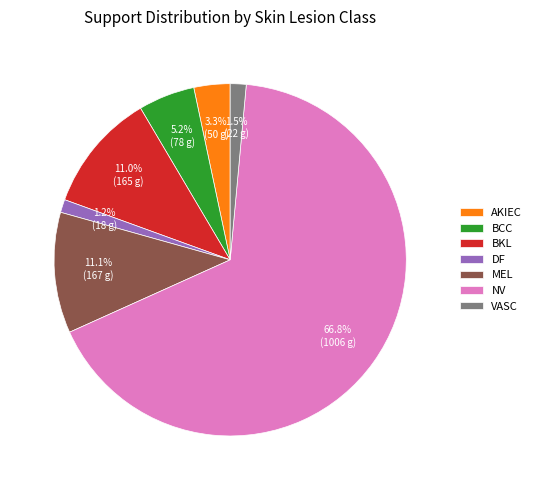

Combined, do MEL and AKIEC account for over 50%?

No